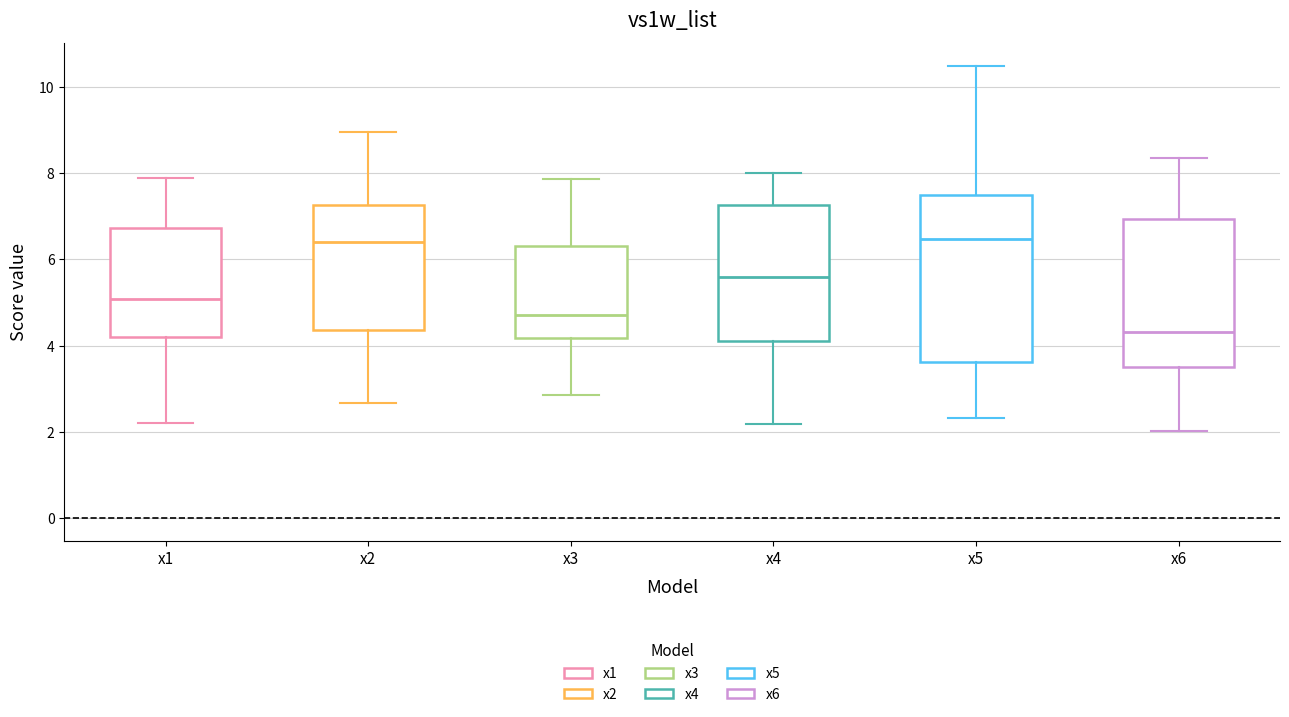

Reading left to right, transcribe this box plot: for each box, give where its median line is, the range the box spans, and where its two whiskers end, as read against the y-axis. The values are not printed on the chart, so give them approximately, as read against the axis.

x1: median 5.0, box 4.2 to 6.8, whiskers 2.2 to 7.8
x2: median 6.4, box 4.4 to 7.2, whiskers 2.6 to 9.0
x3: median 4.8, box 4.2 to 6.4, whiskers 2.8 to 7.8
x4: median 5.6, box 4.0 to 7.2, whiskers 2.2 to 8.0
x5: median 6.4, box 3.6 to 7.4, whiskers 2.4 to 10.4
x6: median 4.4, box 3.6 to 7.0, whiskers 2.0 to 8.4